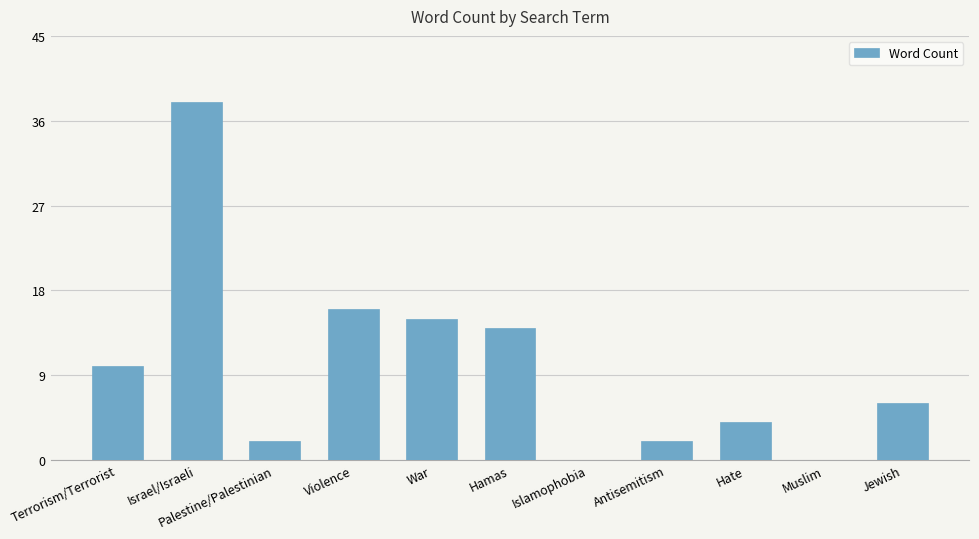

At which label does the data first exceed 6?

Terrorism/Terrorist